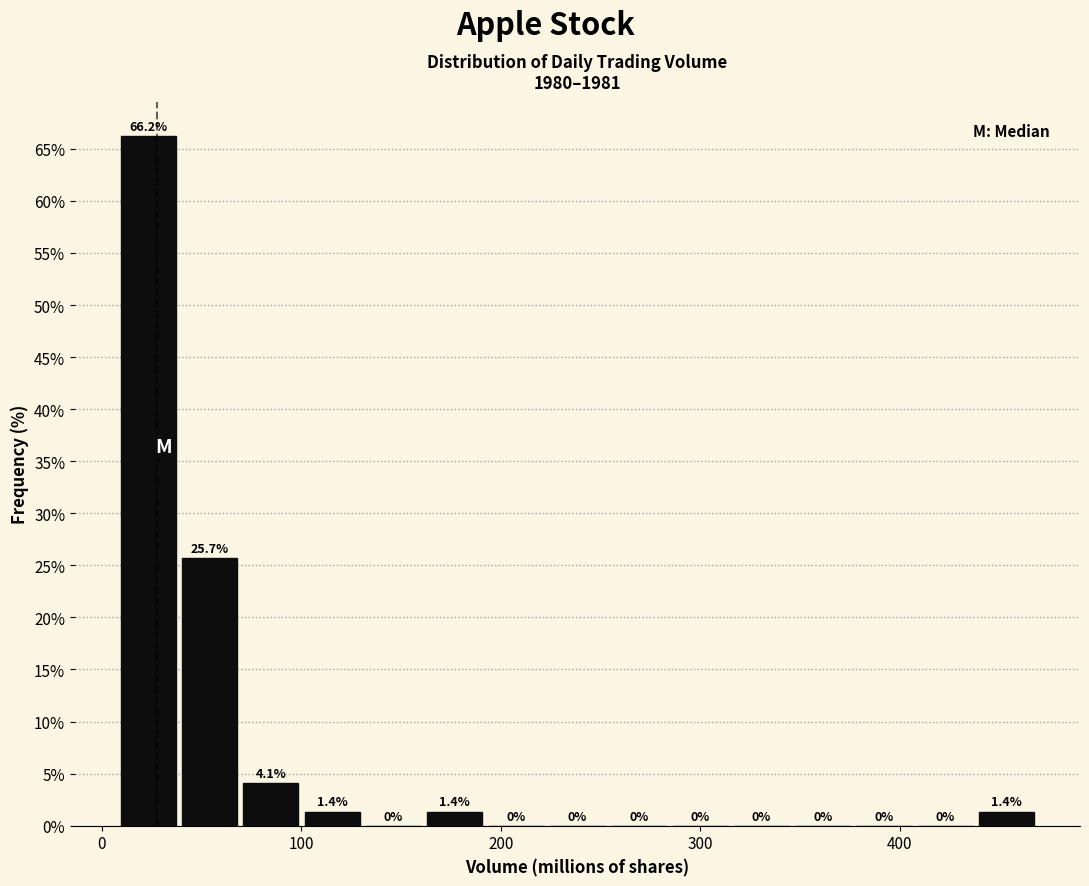

Around what value on the x-axis is the tallest bar? Give the approximate position of its centre, as read against the axis.

20